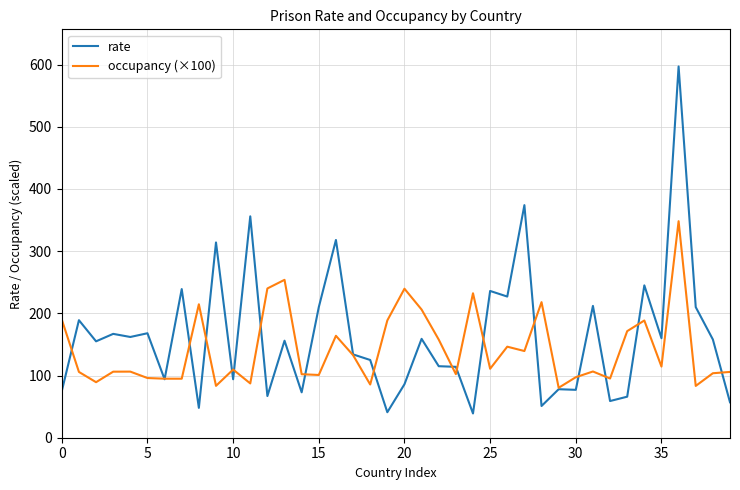

What is the lowest value of the rate series?

39.0